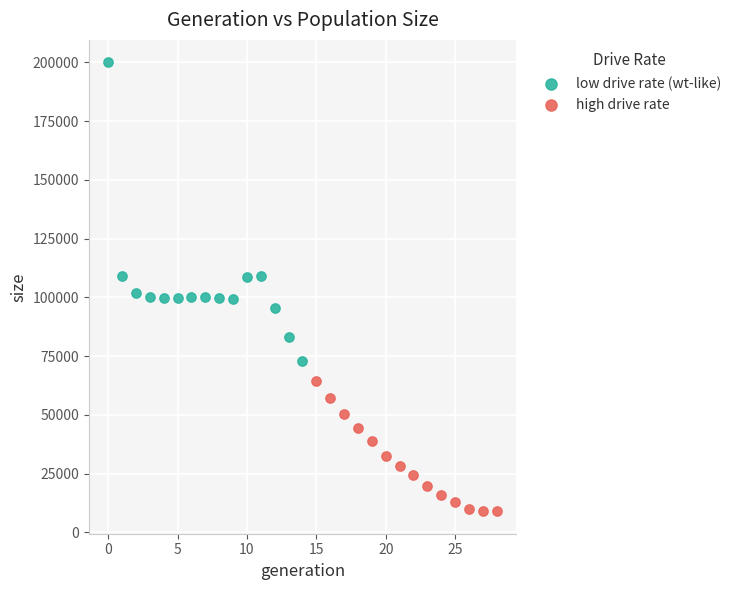

Which series contains the lowest Y value?

high drive rate